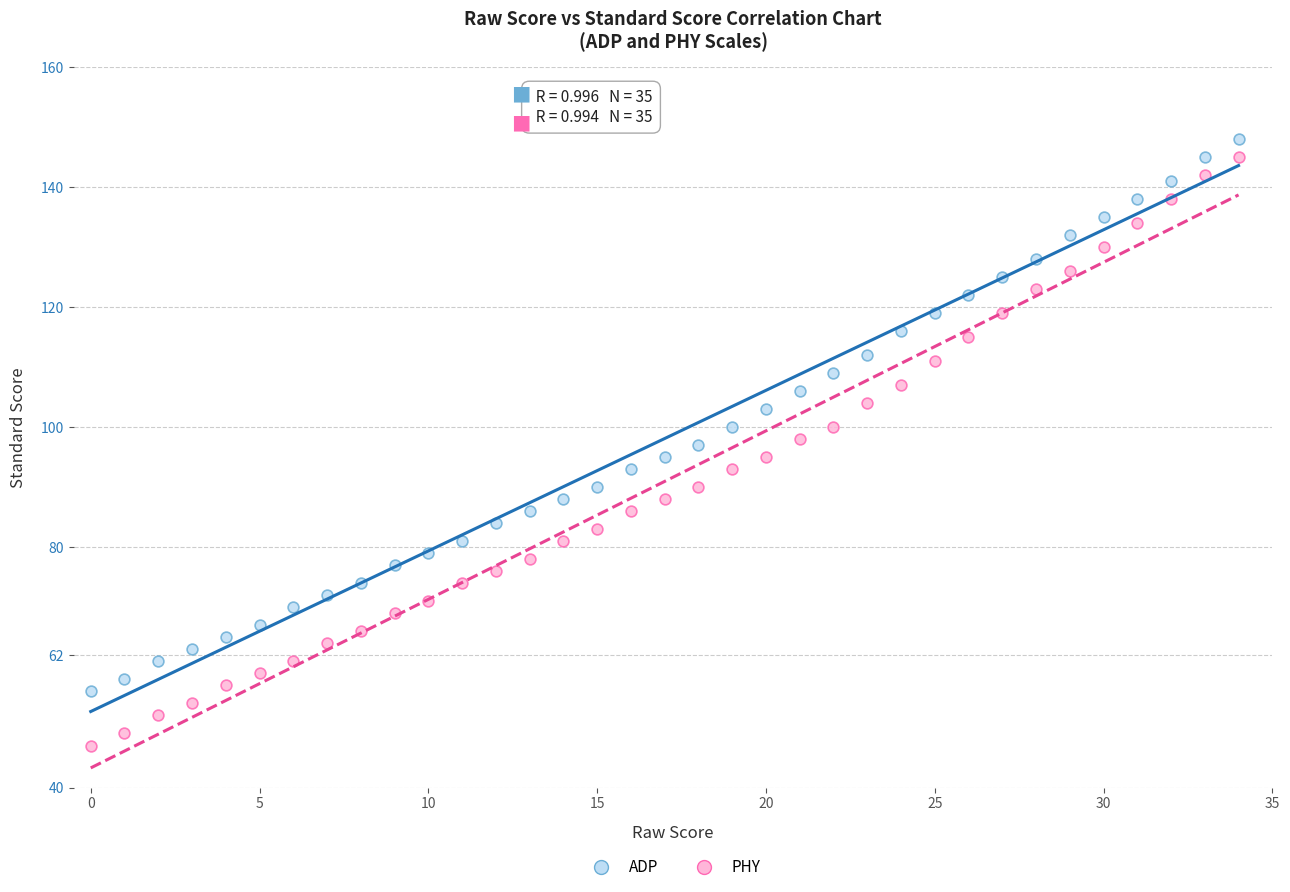

Across all data points, what is the range of Y values (max minus min)?

101